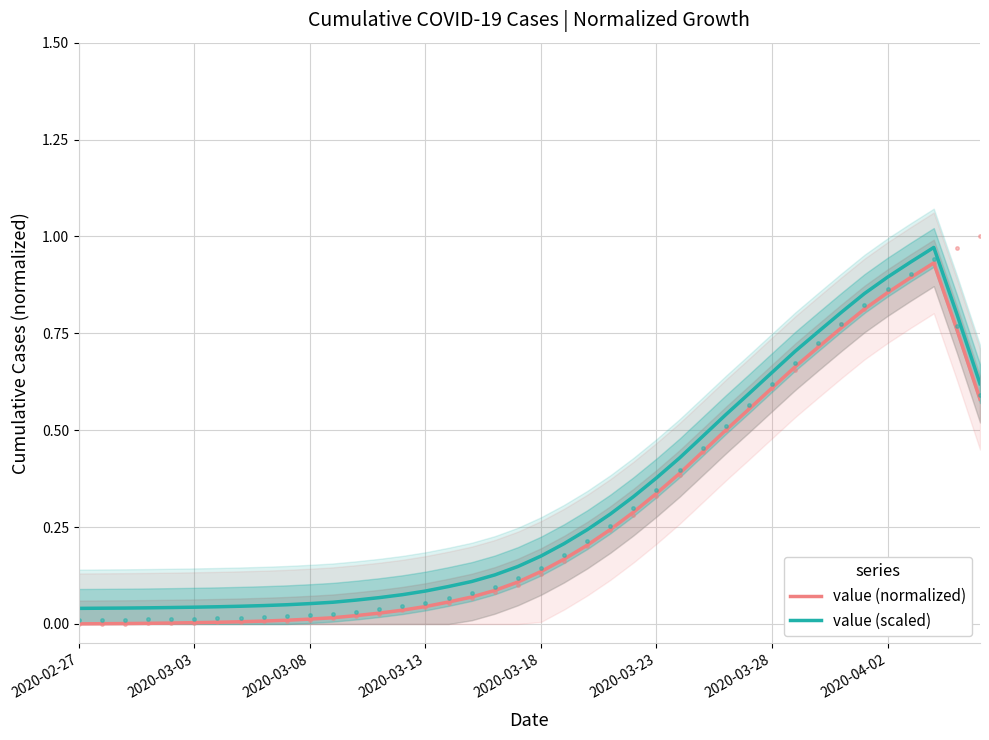

Which series has the largest total across all categories?

value (scaled)